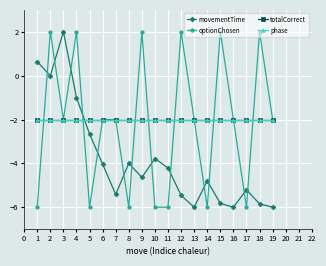

Which series has the widest spread of values?

movementTime